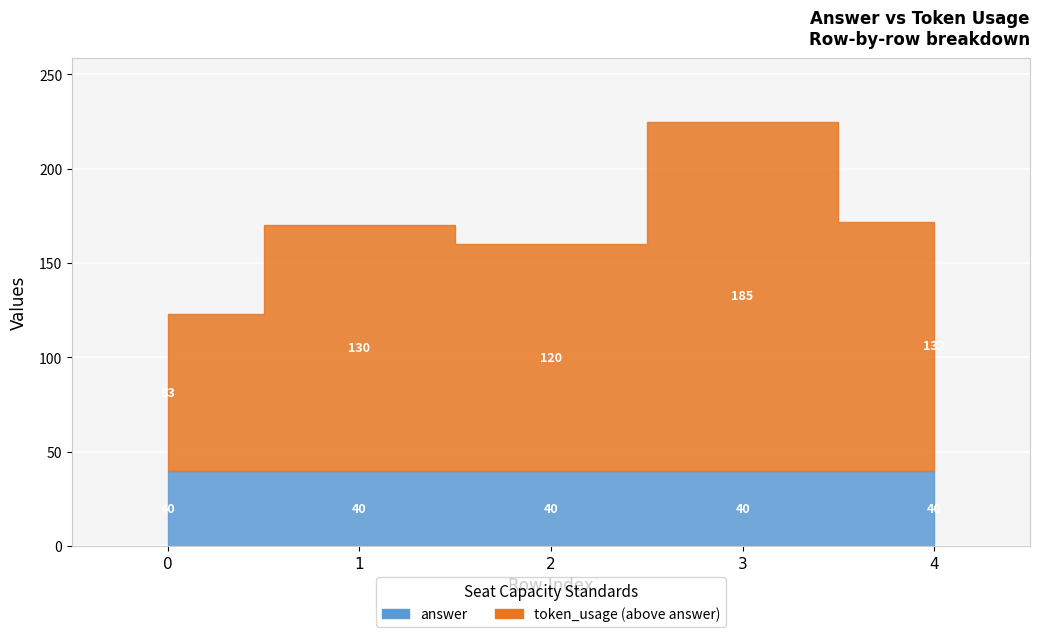

At which label does token_usage first exceed 170?

3